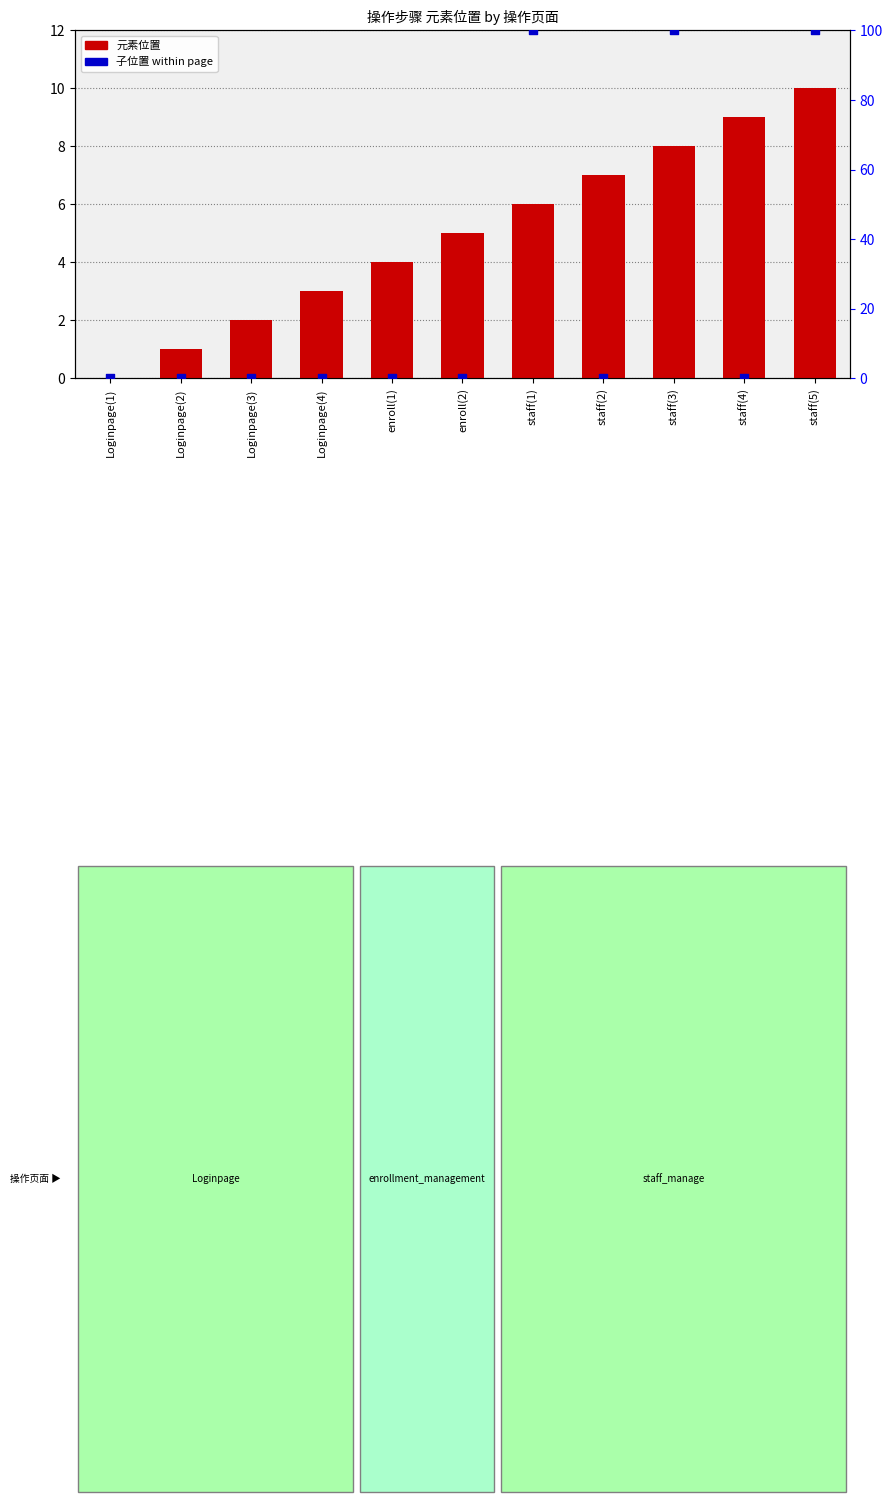

At which category is the sum across all series the highest?

staff(5)